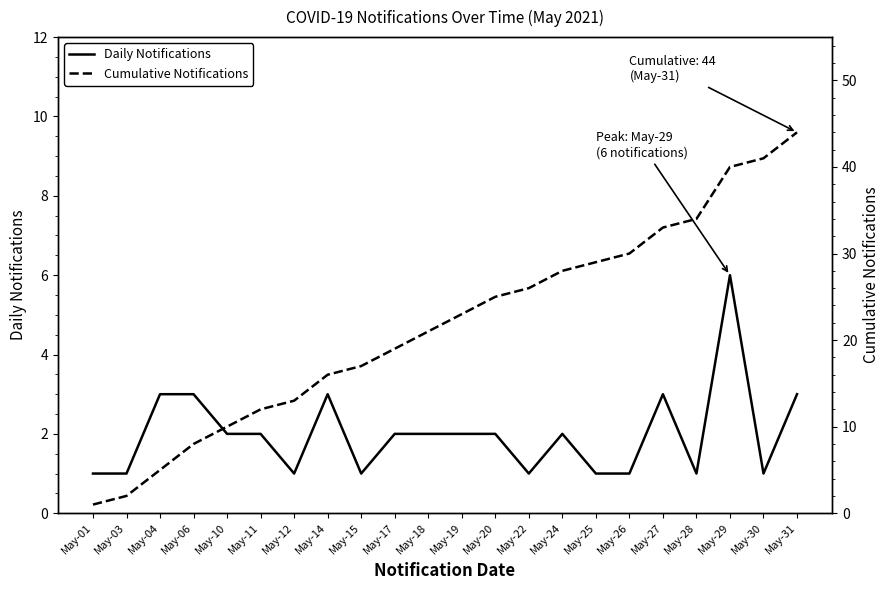

What is the spread (max minus min) of values at May-25?

28